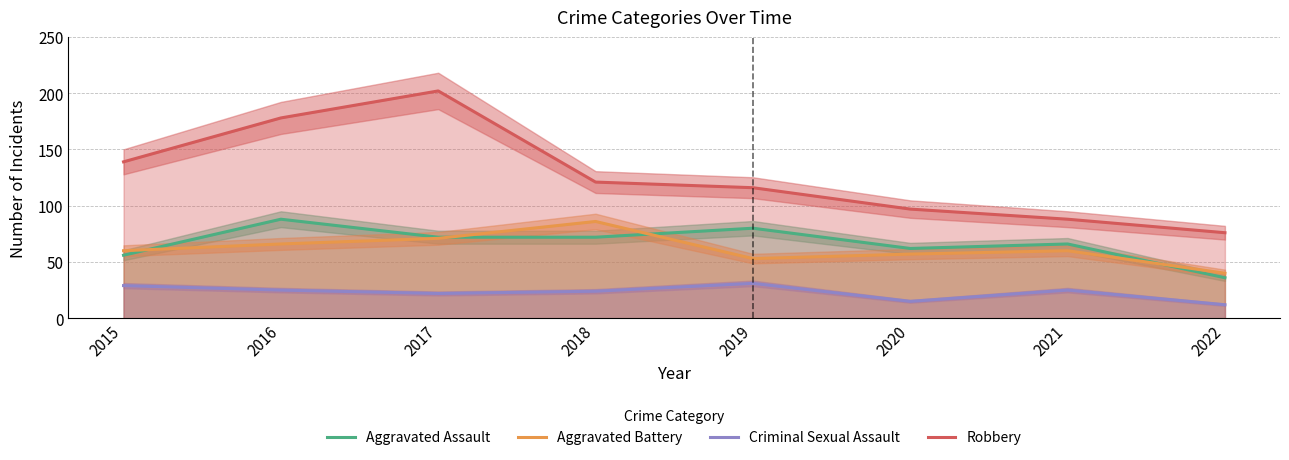

At which label does Aggravated Assault first exceed 72?

2016